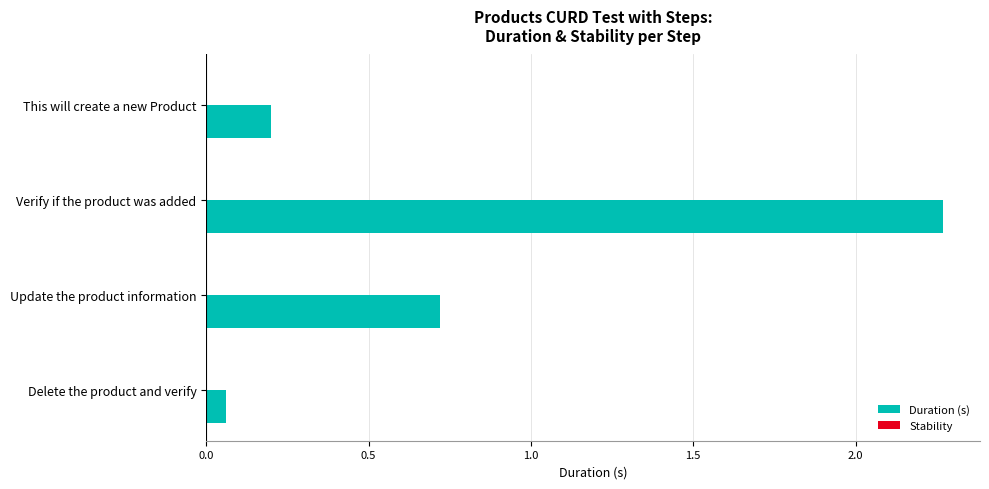

Between Update the product information and Verify if the product was added, which is larger?

Verify if the product was added